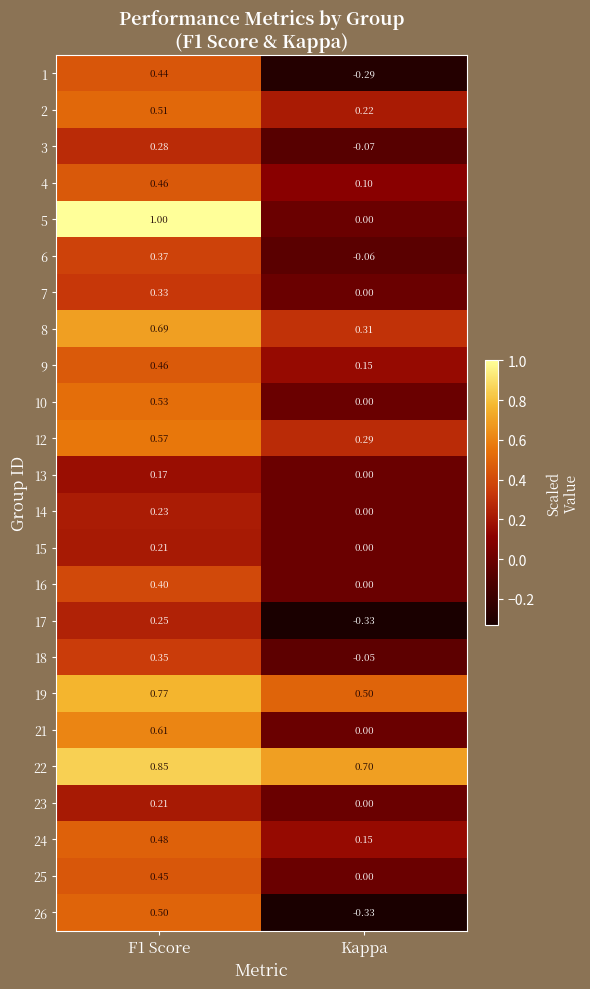

Is the value of 19 at Kappa greater than the value of 9 at Kappa?

Yes